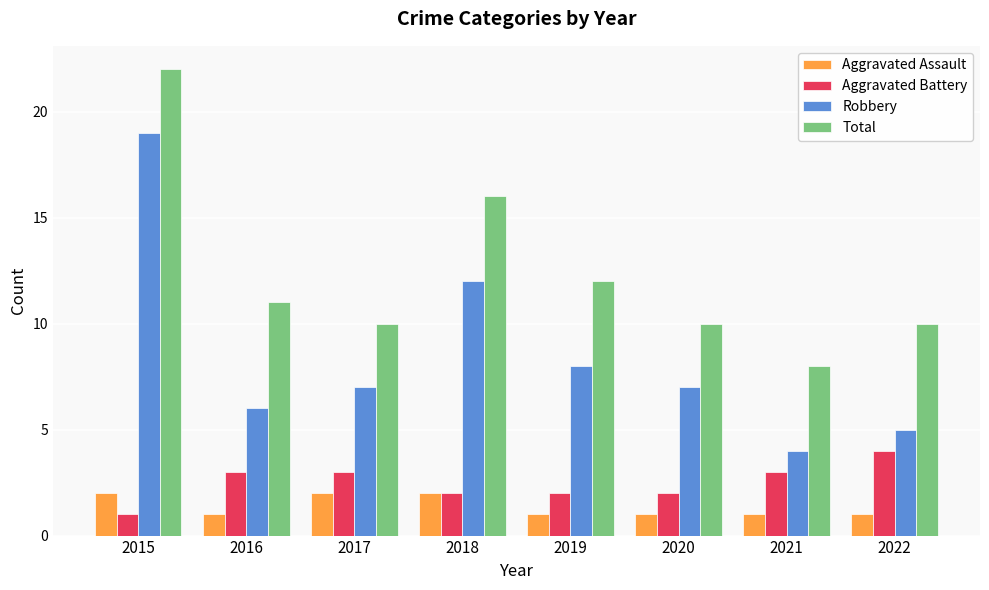

Which series has the largest range (max minus min)?

Robbery